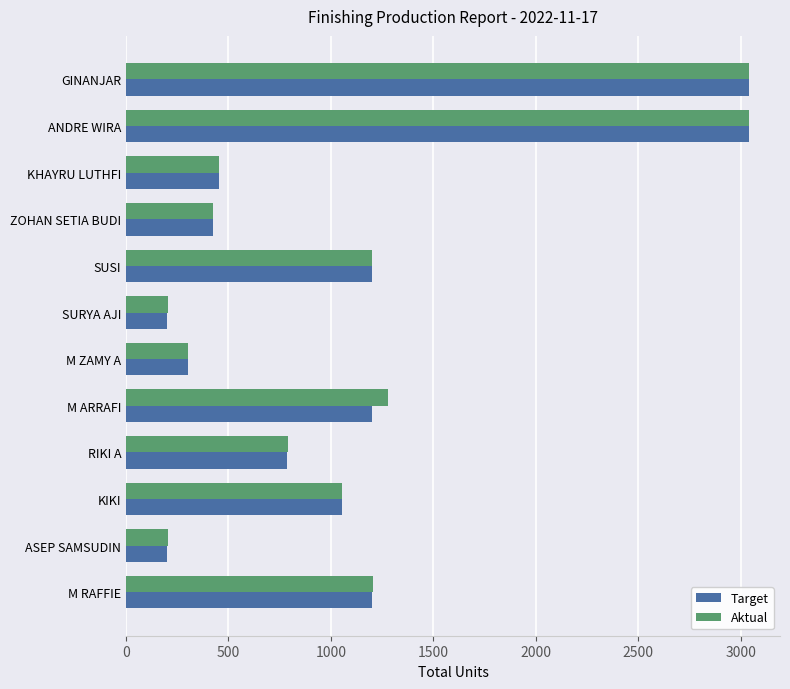

What is the minimum value for Aktual?

204